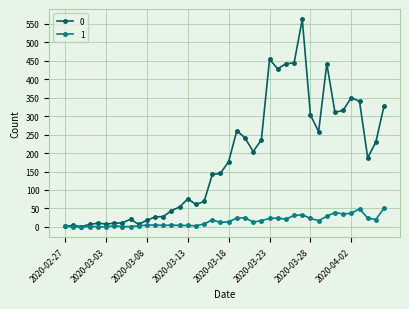

What is the value of the 1 point at the 30th from the left?

33